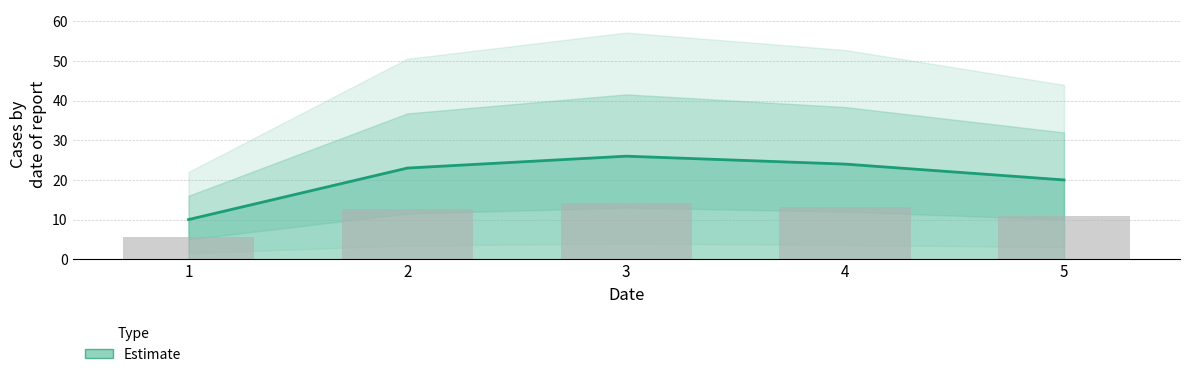

Are the bars grouped side by side (vs. stacked)?

No